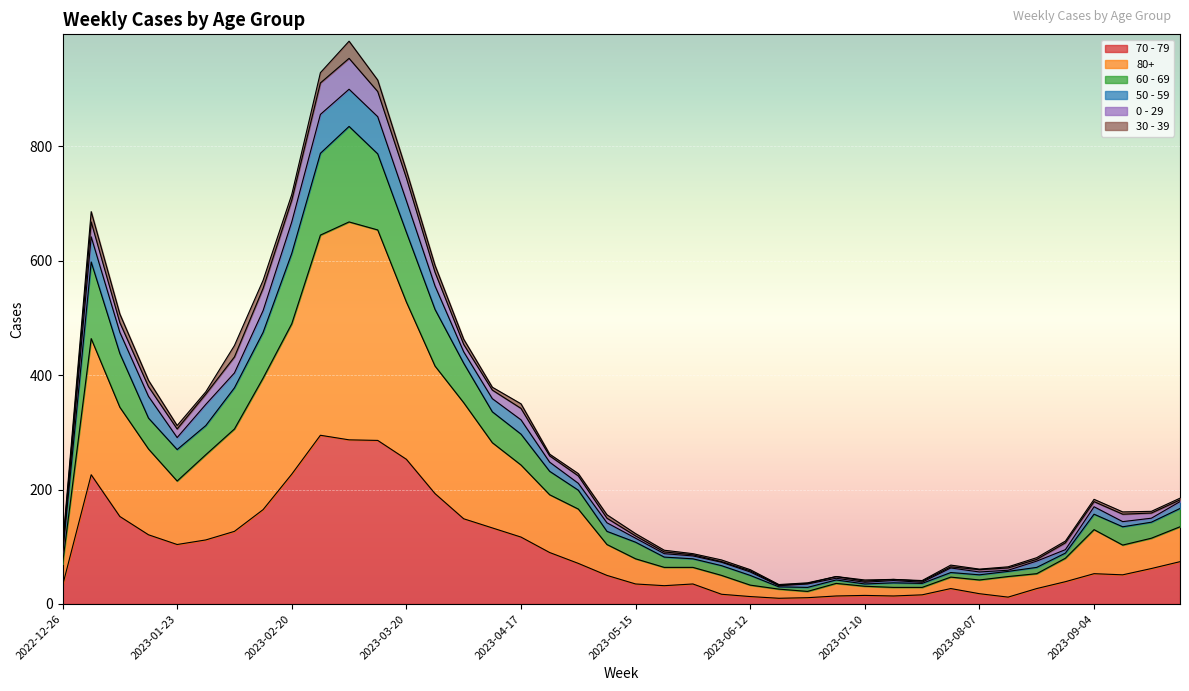

What is the maximum value shown in the chart?

835